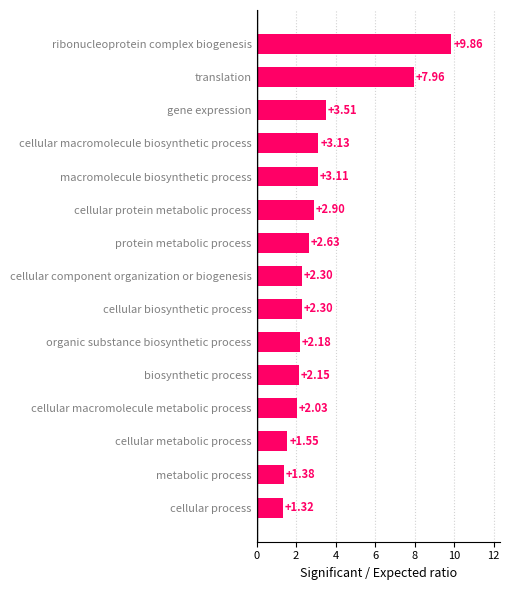

How many distinct data groups are displayed?

1